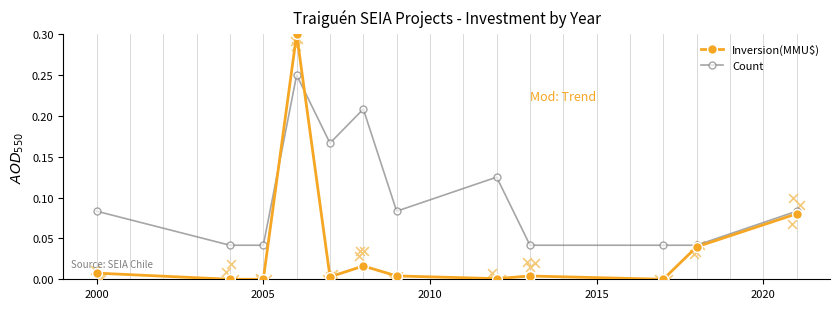

What are all the series names shown in the legend?

Inversion(MMU$), Count